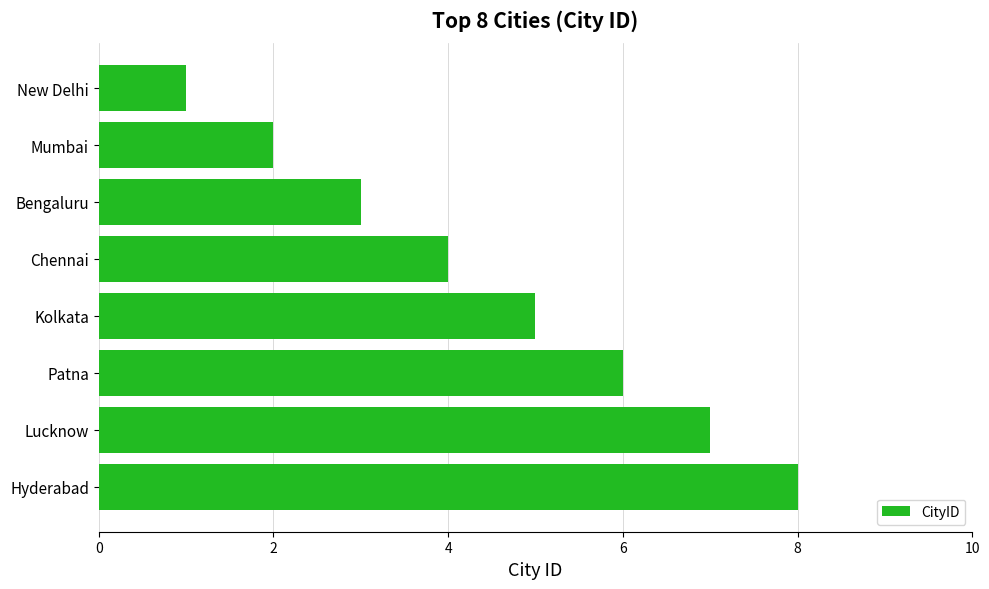

Which has a higher value, Kolkata or Bengaluru?

Kolkata